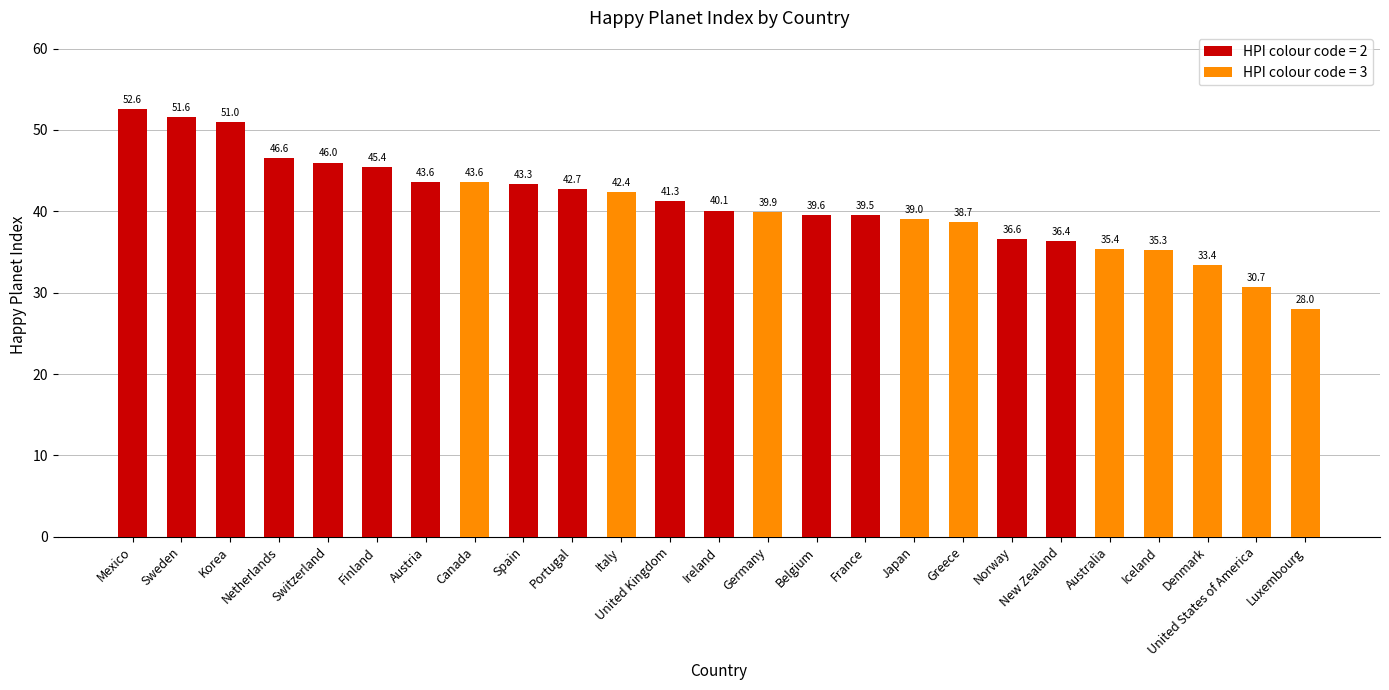

What value does the data have at France?

39.5